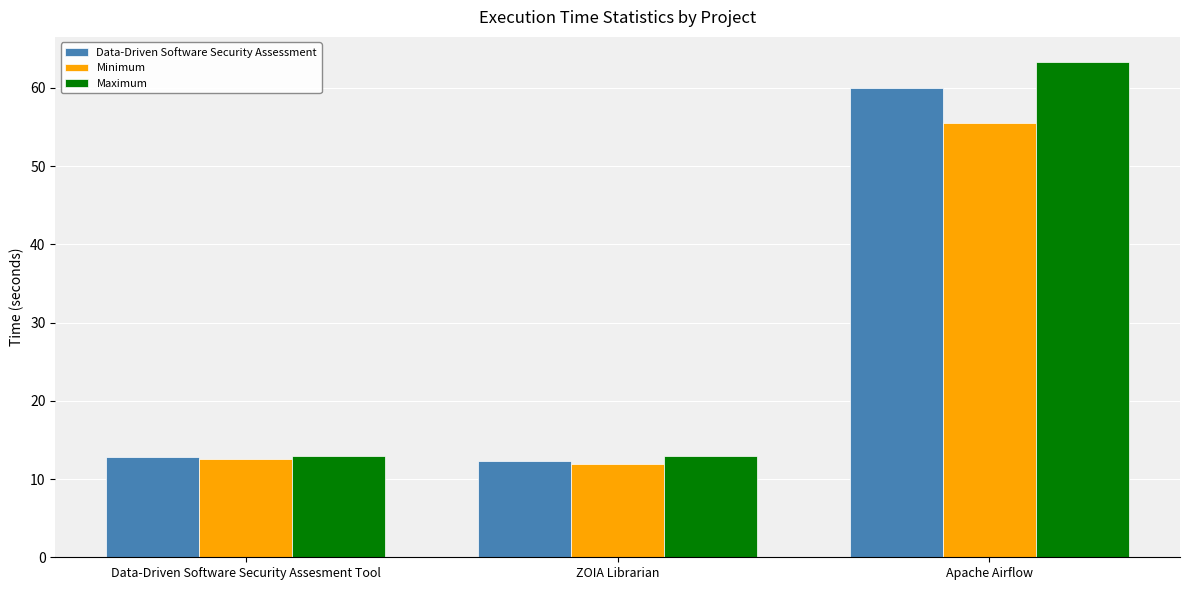

Reading right to left, what are all the values shown in this chart?

Data-Driven Software Security Assessment: Apache Airflow=59.9	ZOIA Librarian=12.3	Data-Driven Software Security Assesment Tool=12.8
Minimum: Apache Airflow=55.5	ZOIA Librarian=12.0	Data-Driven Software Security Assesment Tool=12.6
Maximum: Apache Airflow=63.3	ZOIA Librarian=13.0	Data-Driven Software Security Assesment Tool=13.0